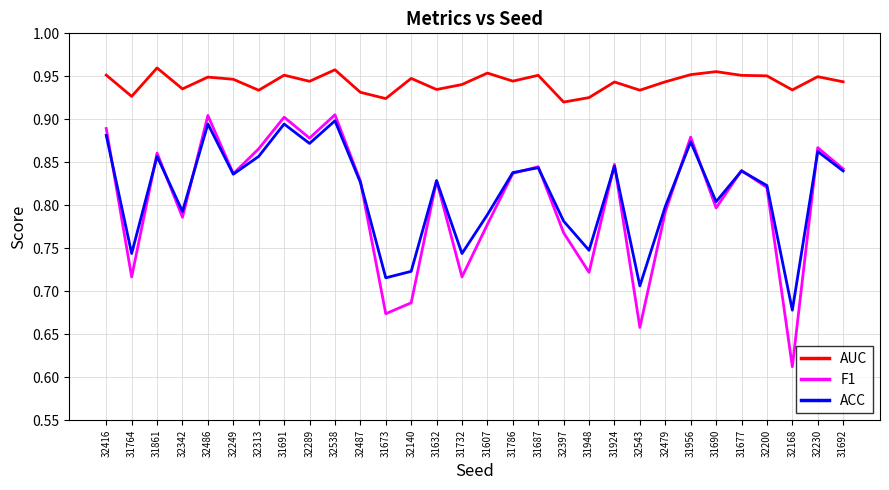

At which label does ACC reach its minimum?

32168